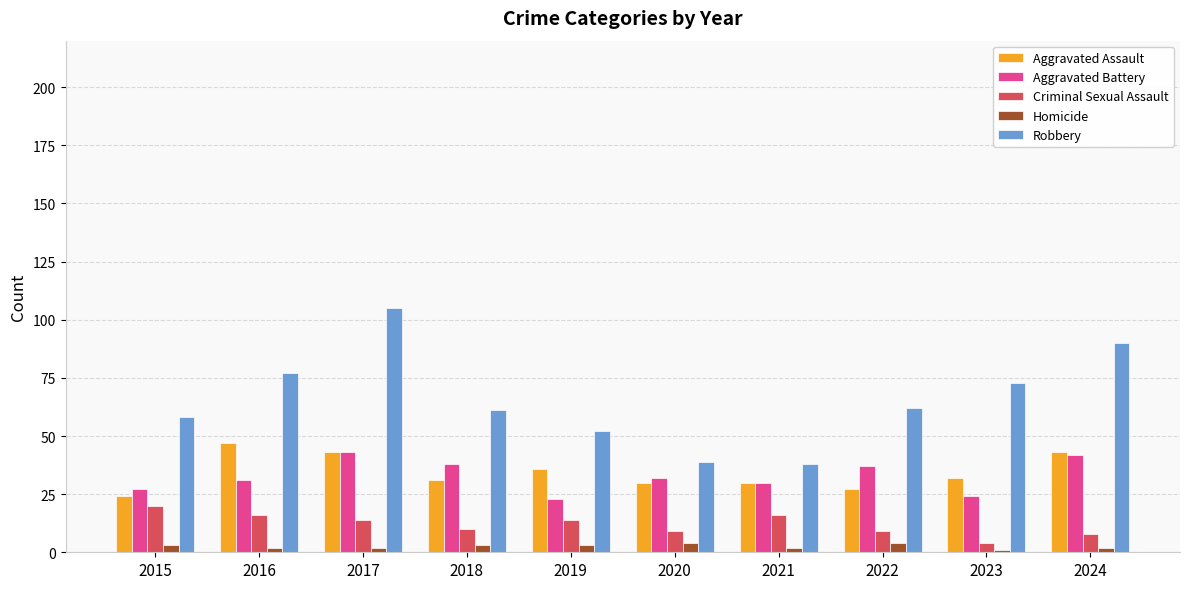

What is the difference between the Robbery values at 2017 and 2016?

28